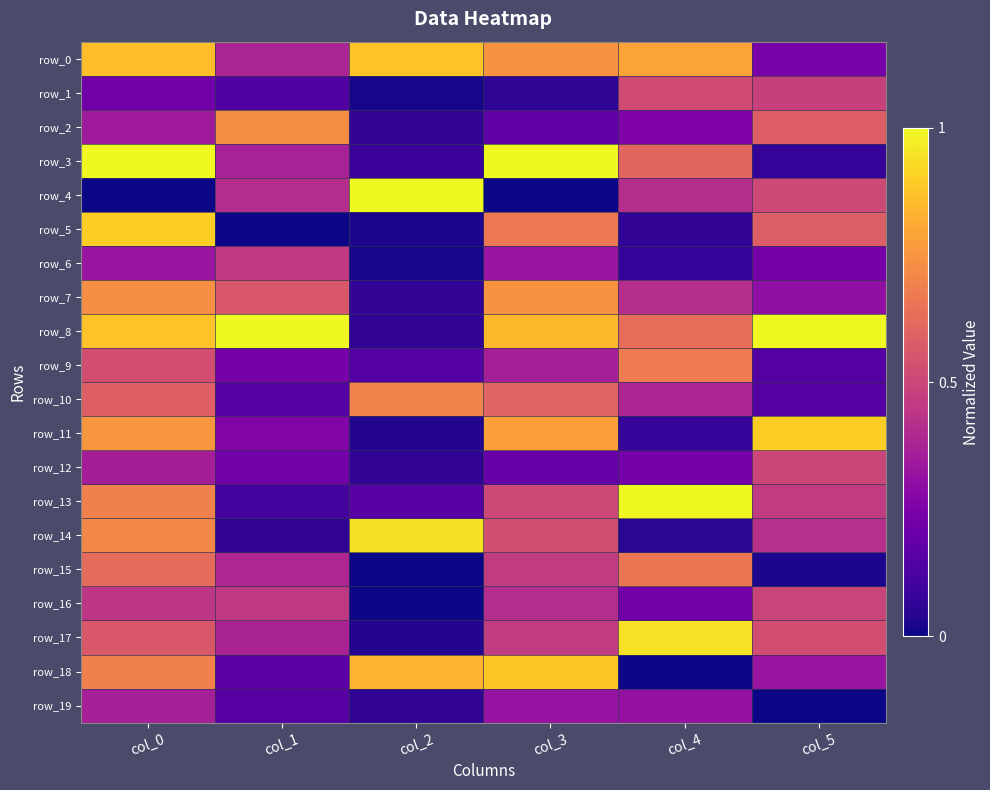

Rank the series at col_1 from lowest to highest value.

row_5, row_14, row_13, row_1, row_10, row_19, row_18, row_12, row_9, row_11, row_3, row_17, row_0, row_15, row_4, row_16, row_6, row_7, row_2, row_8